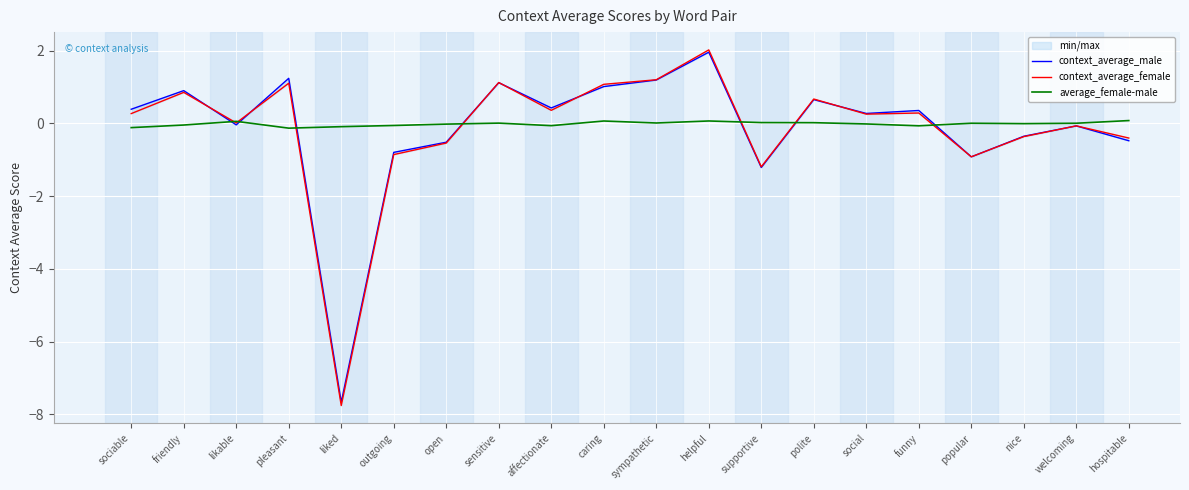

Which category has the lowest value across all series?

liked